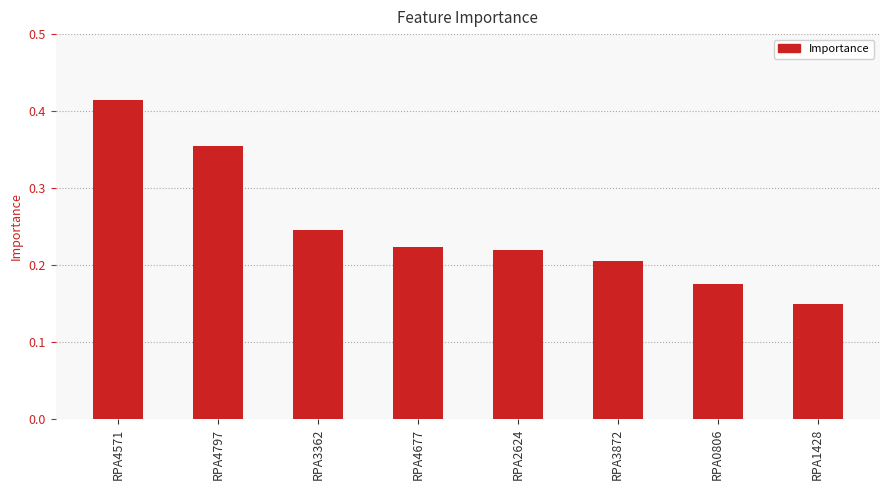

Count the number of categories in the chart.

8